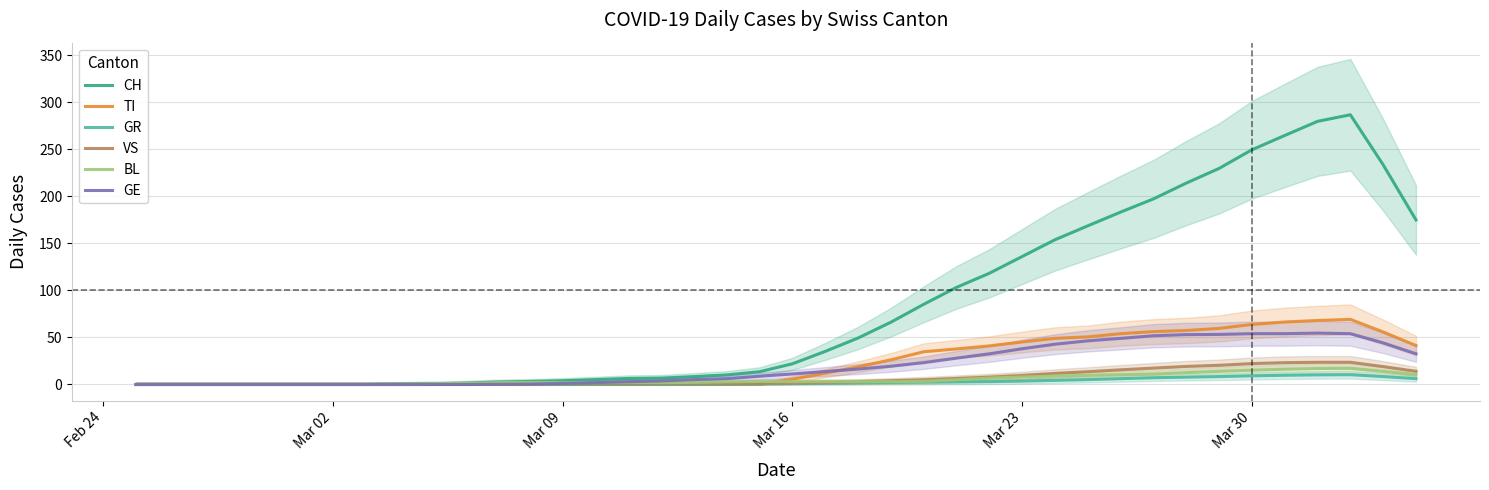

The BL series shows 3.0 at Mar 16. True or false?

True